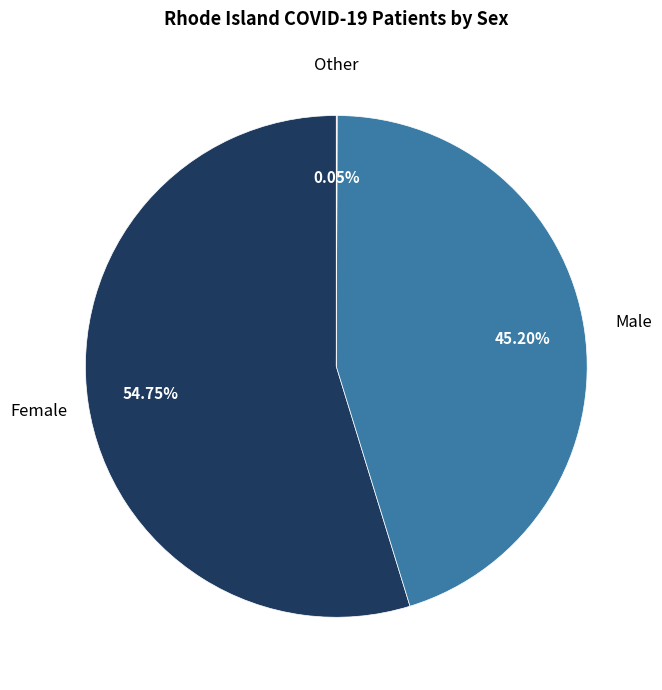

Is there any slice that represents more than half of the pie?

Yes